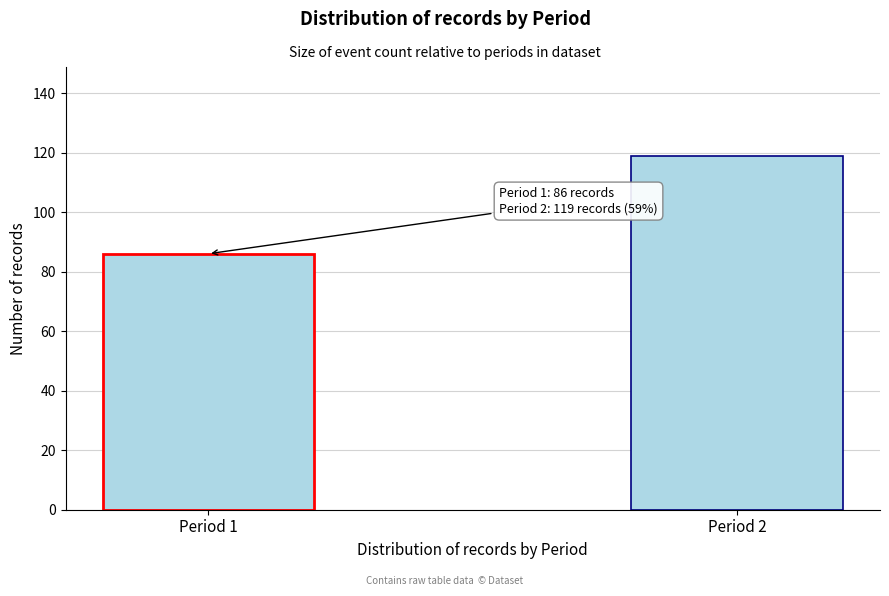

Reading left to right, list all the values displayed in this chart.

Period 1=86	Period 2=119